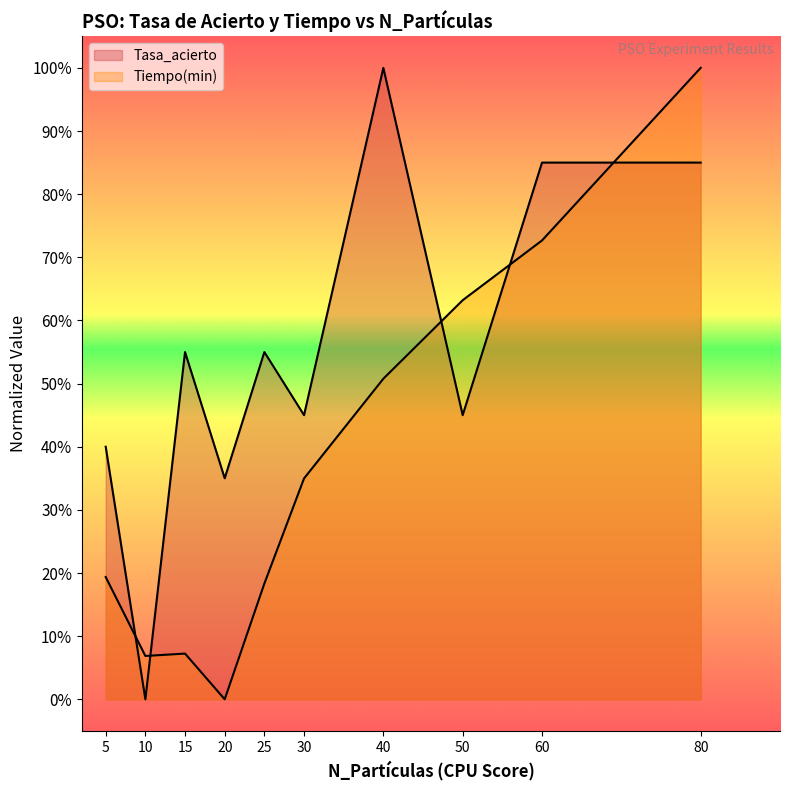

What is the difference between the second highest and second lowest values in the Tiempo(min) series?

0.7